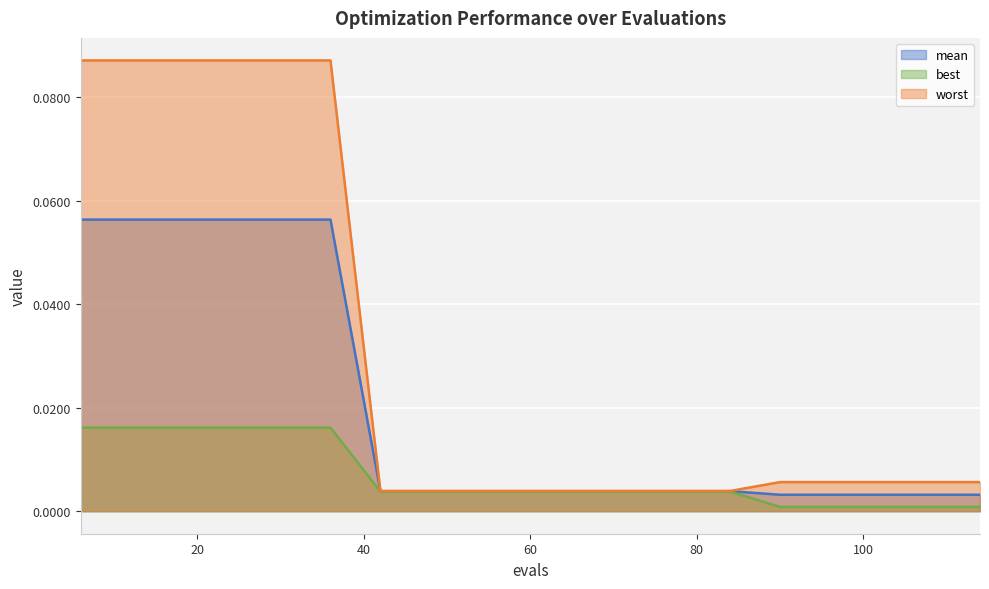

True or false: worst and best cross at least once.

False